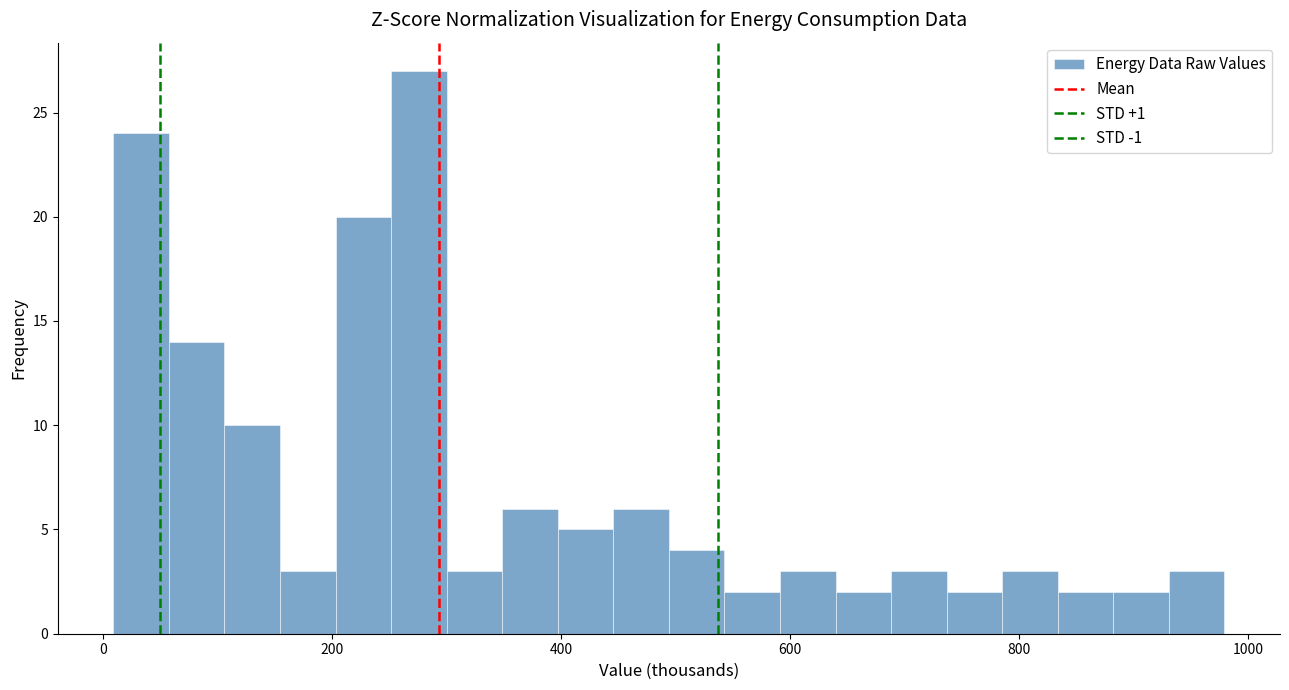

Around what value on the x-axis is the tallest bar? Give the approximate position of its centre, as read against the axis.

280